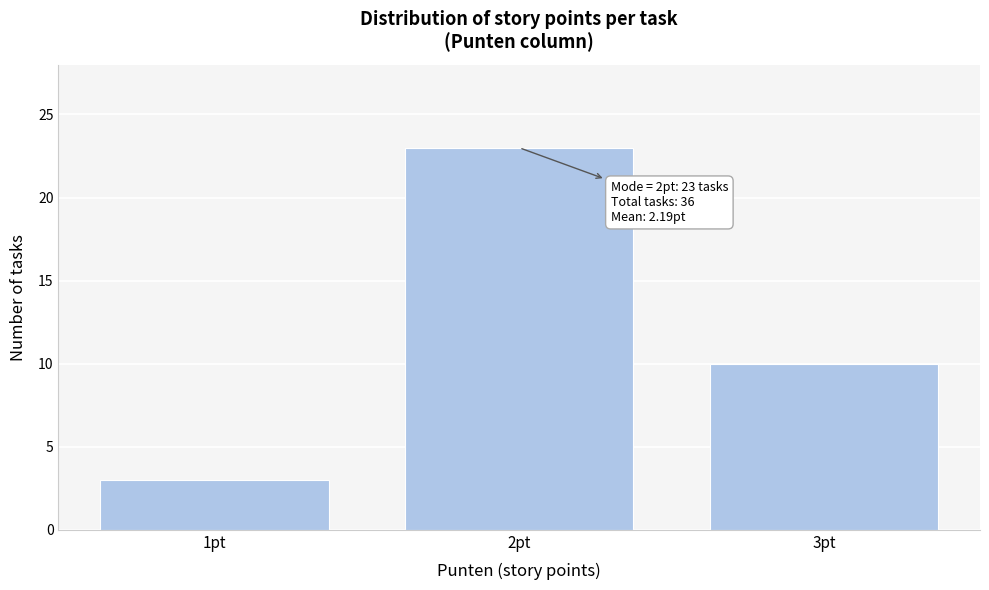

Reading left to right, list all the values displayed in this chart.

1pt=3	2pt=23	3pt=10